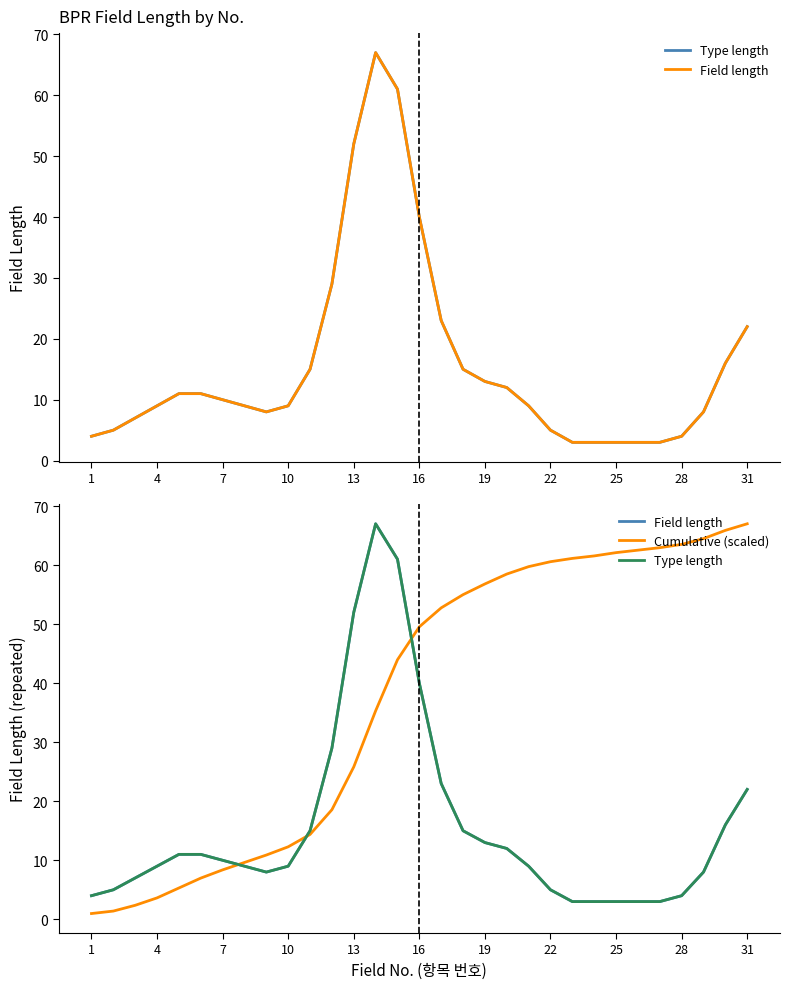

How many data points in Cumulative (scaled) are less than 49?

15